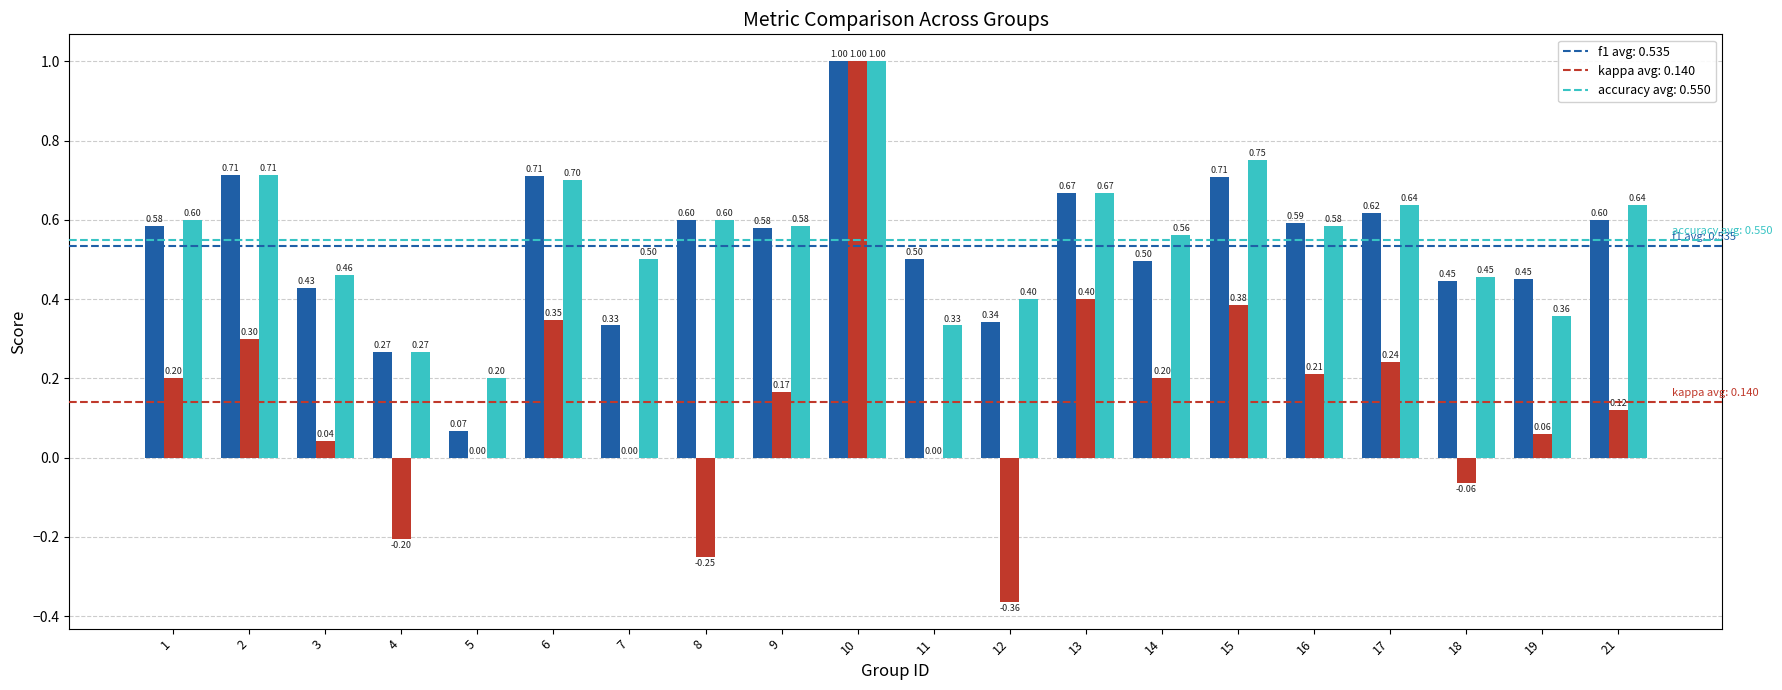

What is the total value across all series at 1?

1.4